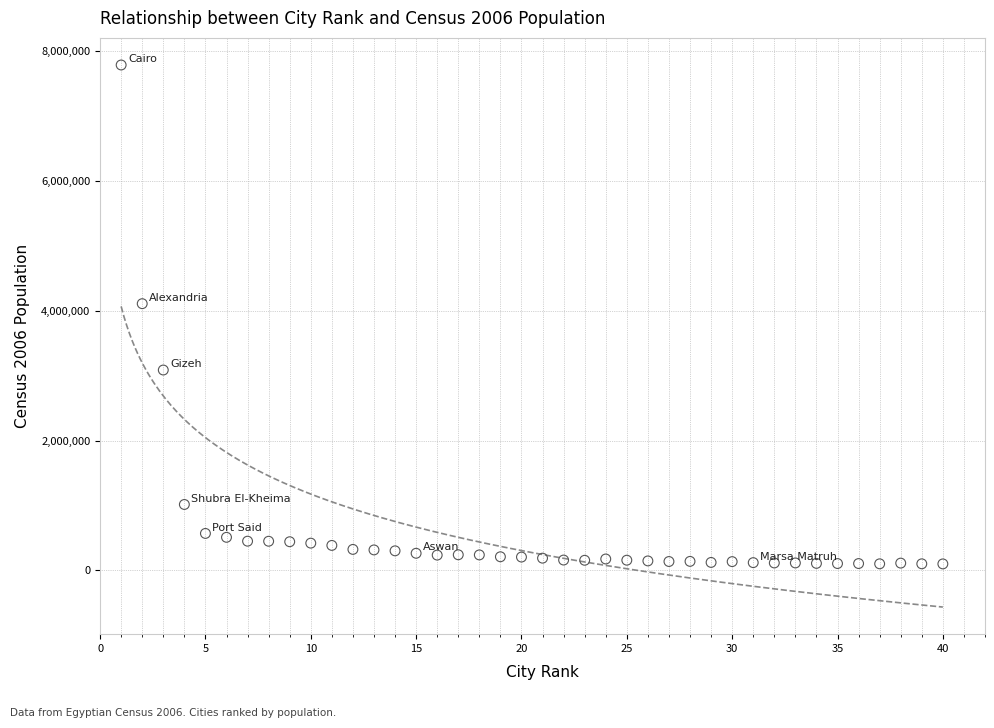

What Y value in the scatter plot is closest to 3943941?

4110015